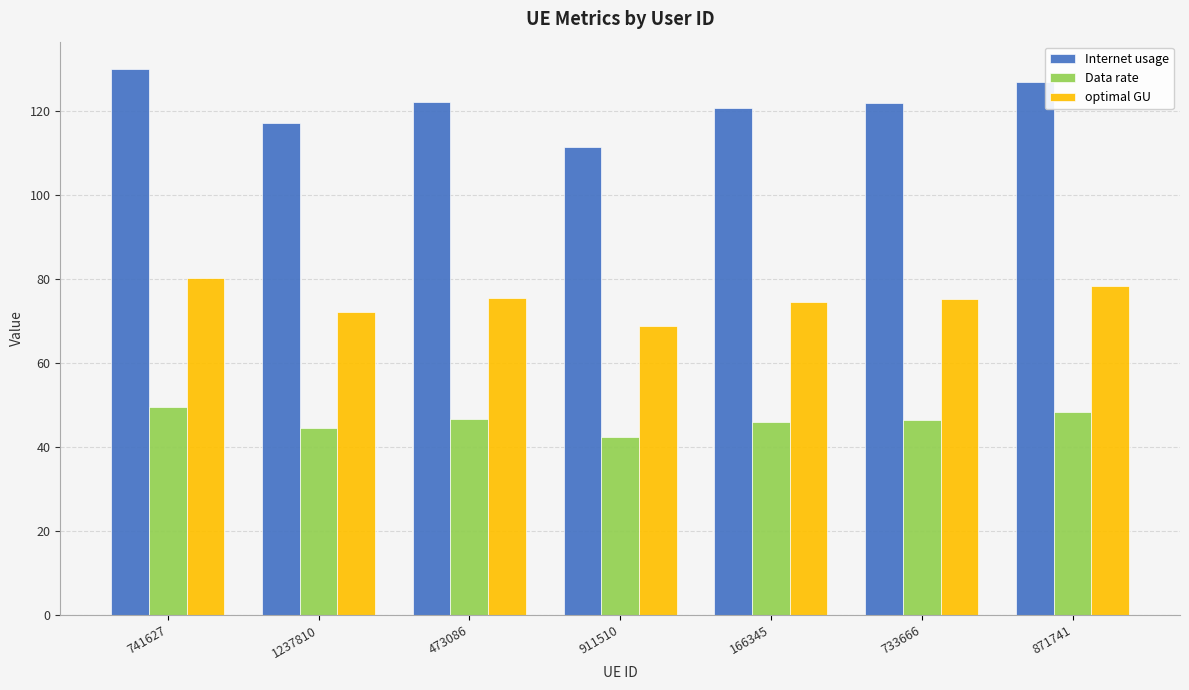

Which series has the largest range (max minus min)?

Internet usage